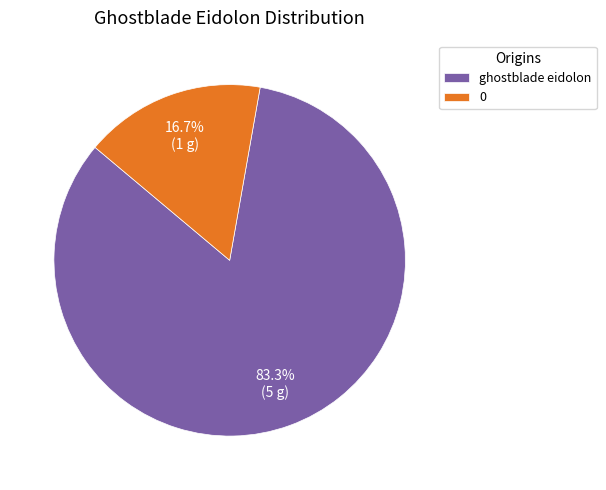

Which has a higher value, ghostblade eidolon or 0?

ghostblade eidolon